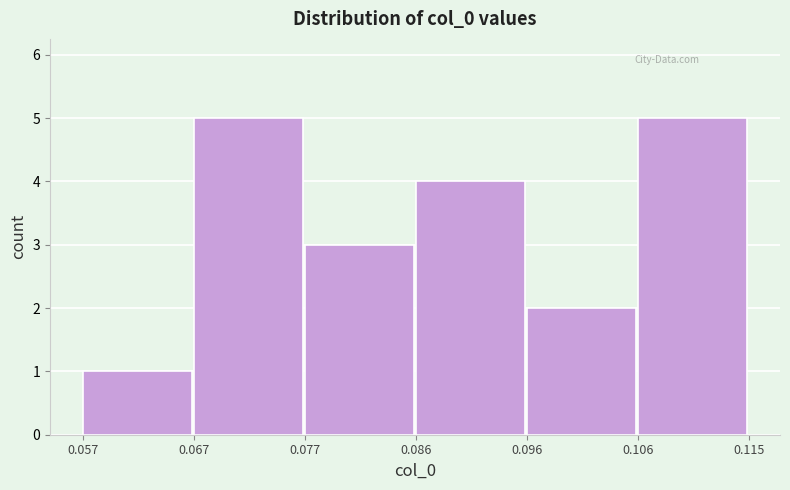

What is the height of the bar covering 0.106 to 0.115 on the x-axis? The values are not printed on the chart, so give them approximately, as read against the axis.

5